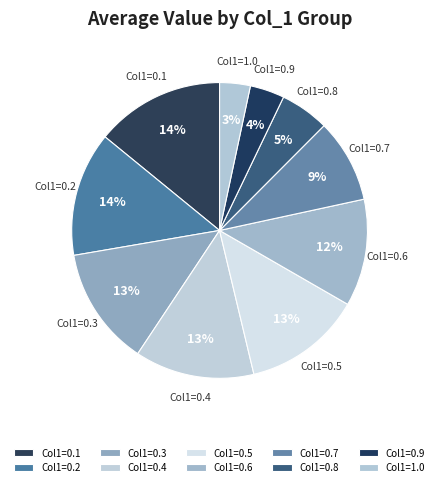

How many segments does this pie chart have?

10